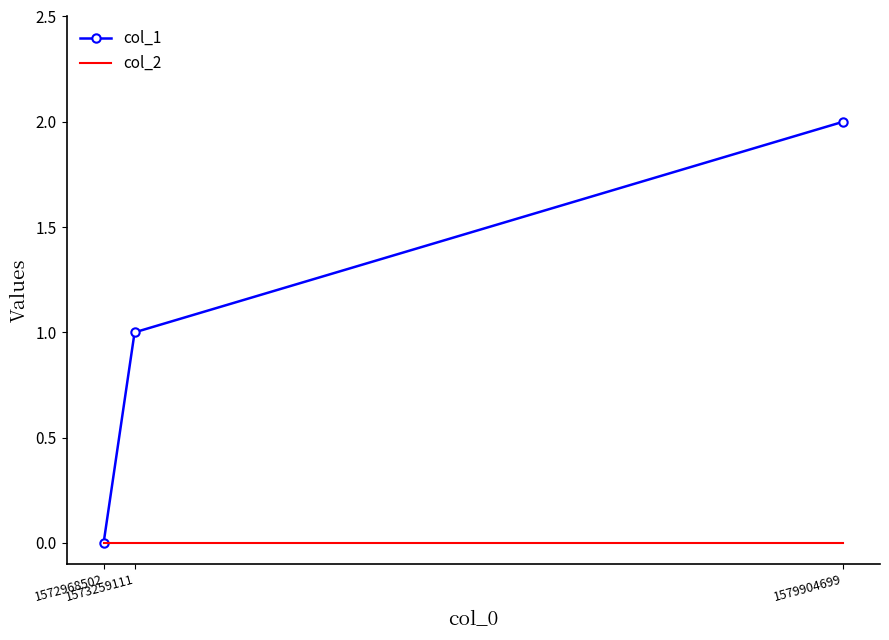

What are all the series names shown in the legend?

col_1, col_2